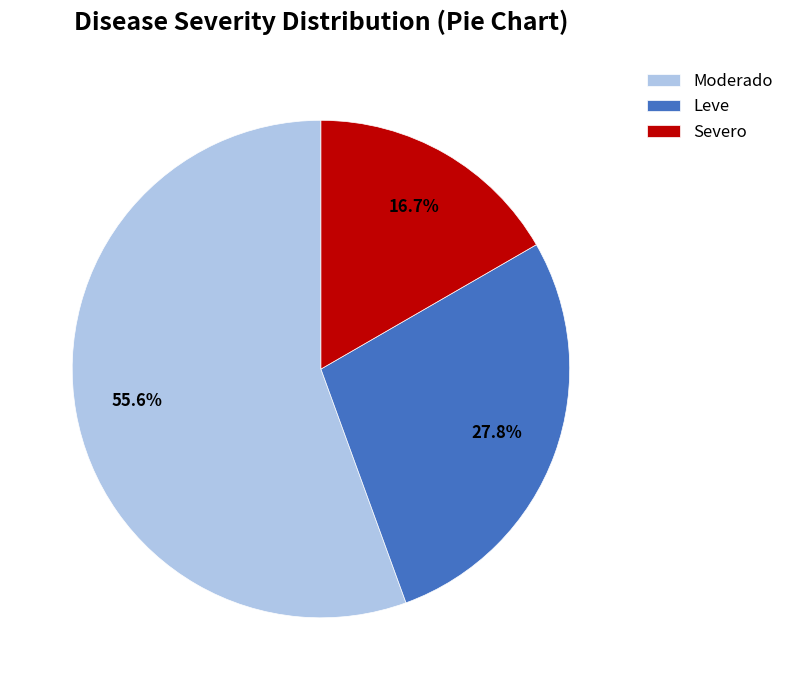

Rank the categories by value from highest to lowest.

Moderado, Leve, Severo